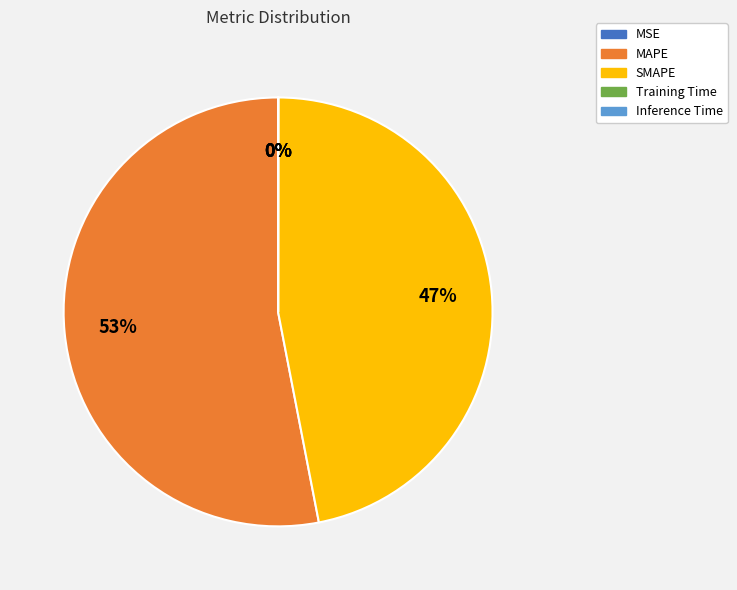

To the nearest percent, what is the difference between the largest and smallest slice percentages?

53%